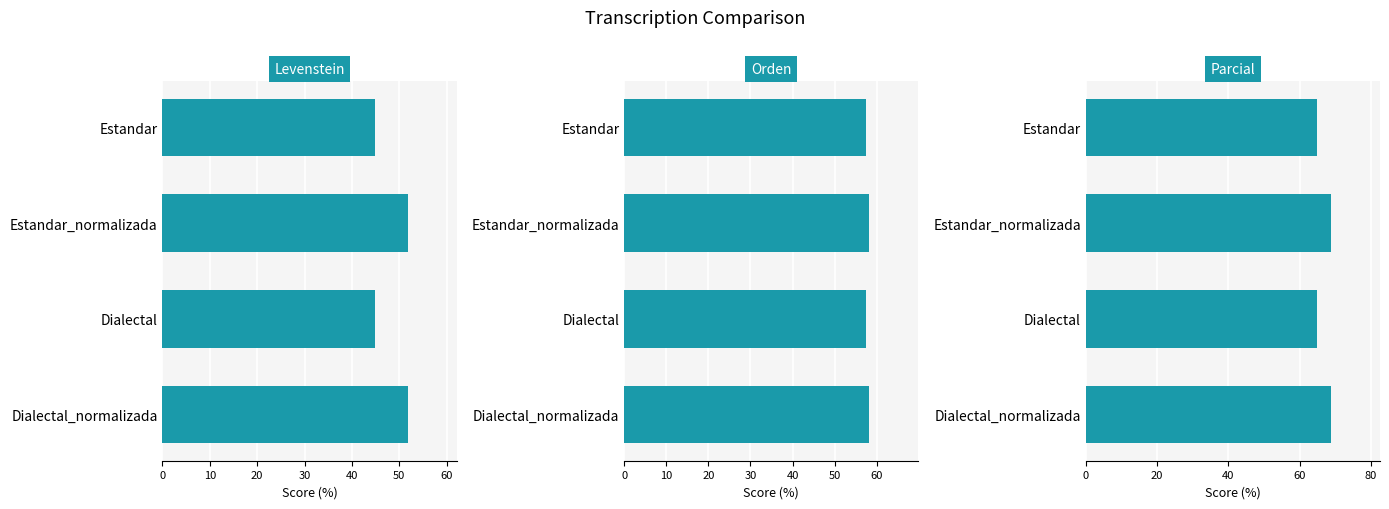

What is the lowest value of the Levenstein series?

44.9